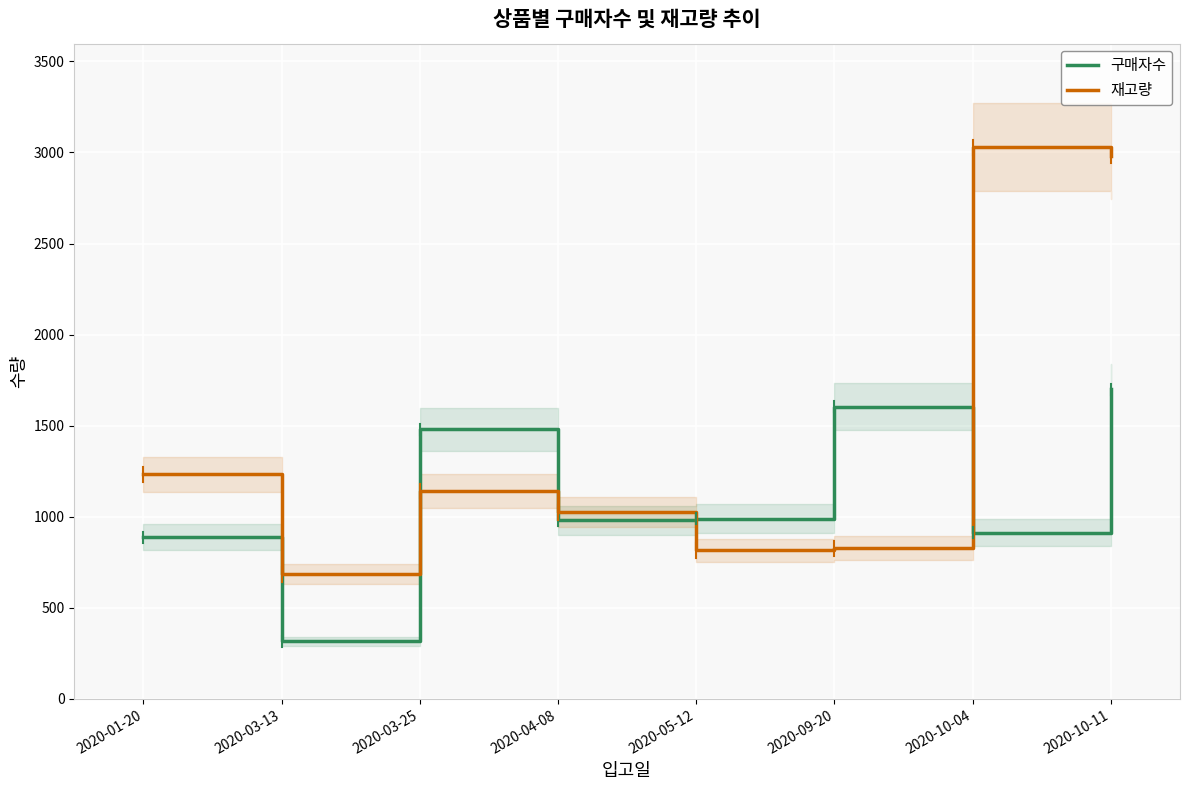

Which series has the largest total across all categories?

재고량